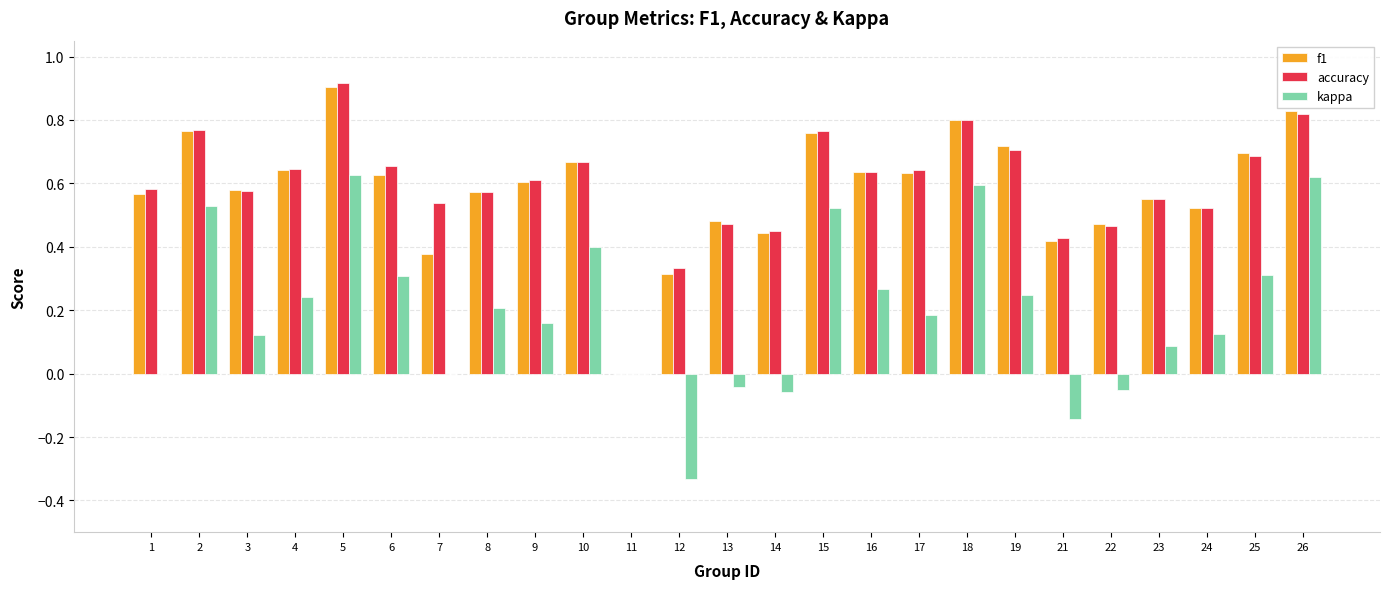

At which category is the sum across all series the highest?

5